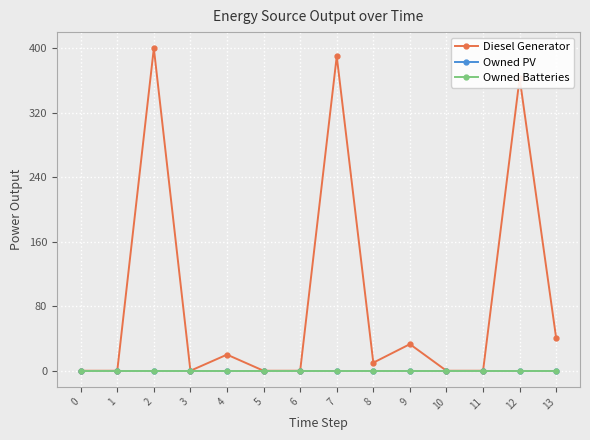

Between 1 and 11, which series saw the biggest shift?

Diesel Generator